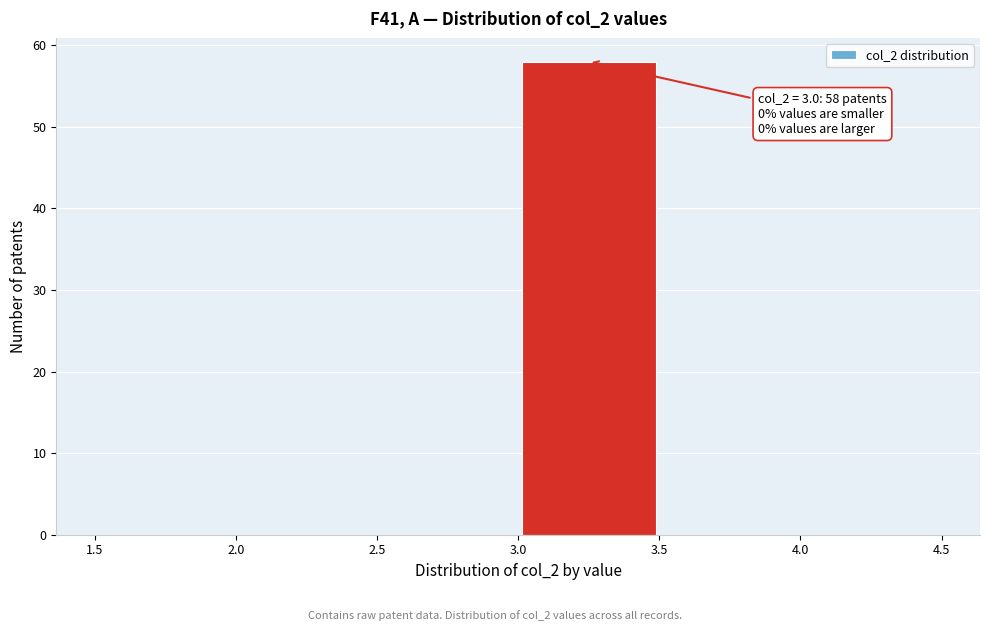

Which range on the x-axis has the tallest bar?

3.0 to 3.5